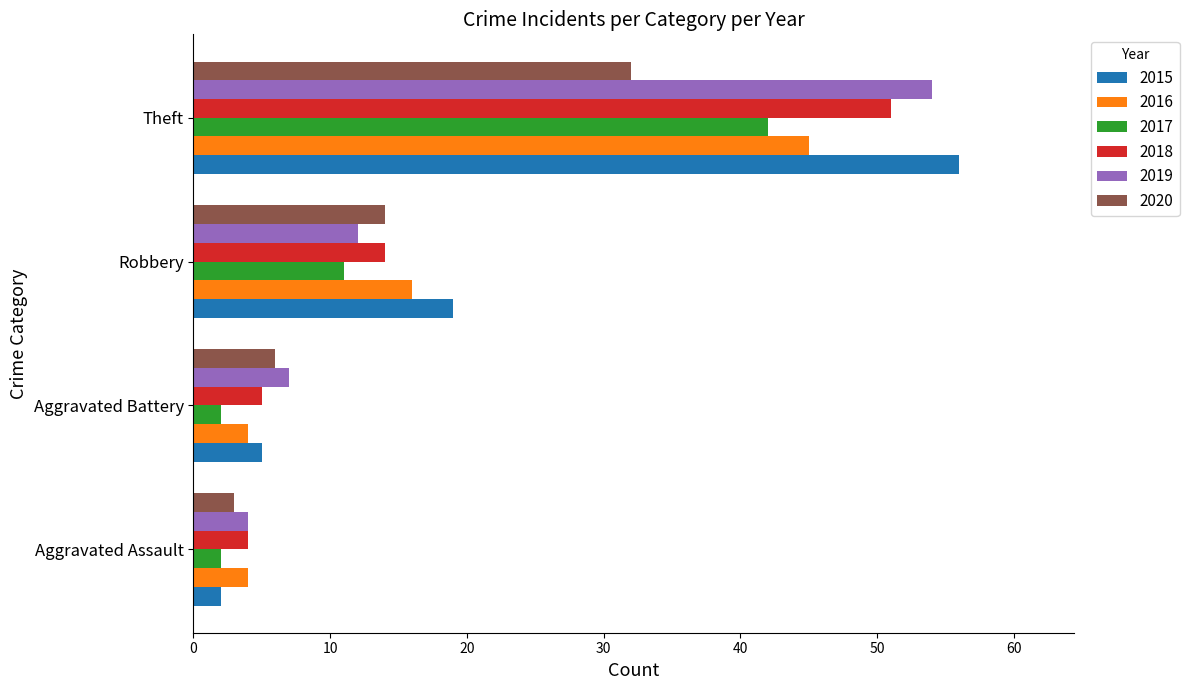

What is the spread (max minus min) of values at Robbery?

8